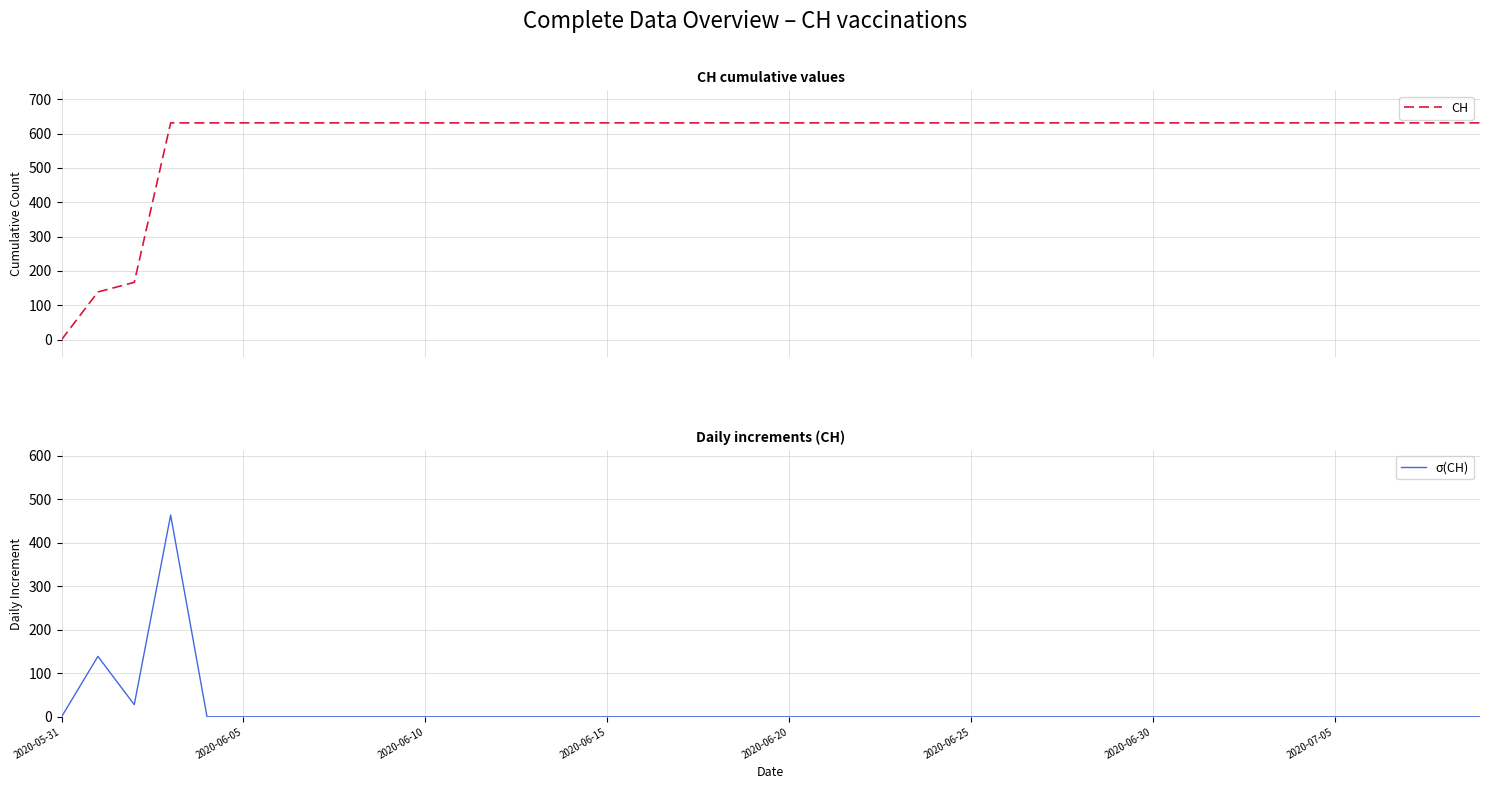

Reading left to right, list all the values displayed in this chart.

CH: 0	139	167	631	631	631	631	631	631	631	631	631	631	631	631	631	631	631	631	631	631	631	631	631	631	631	631	631	631	631	631	631	631	631	631	631	631	631	631	631
σ(CH): 0	139	28	464	0	0	0	0	0	0	0	0	0	0	0	0	0	0	0	0	0	0	0	0	0	0	0	0	0	0	0	0	0	0	0	0	0	0	0	0